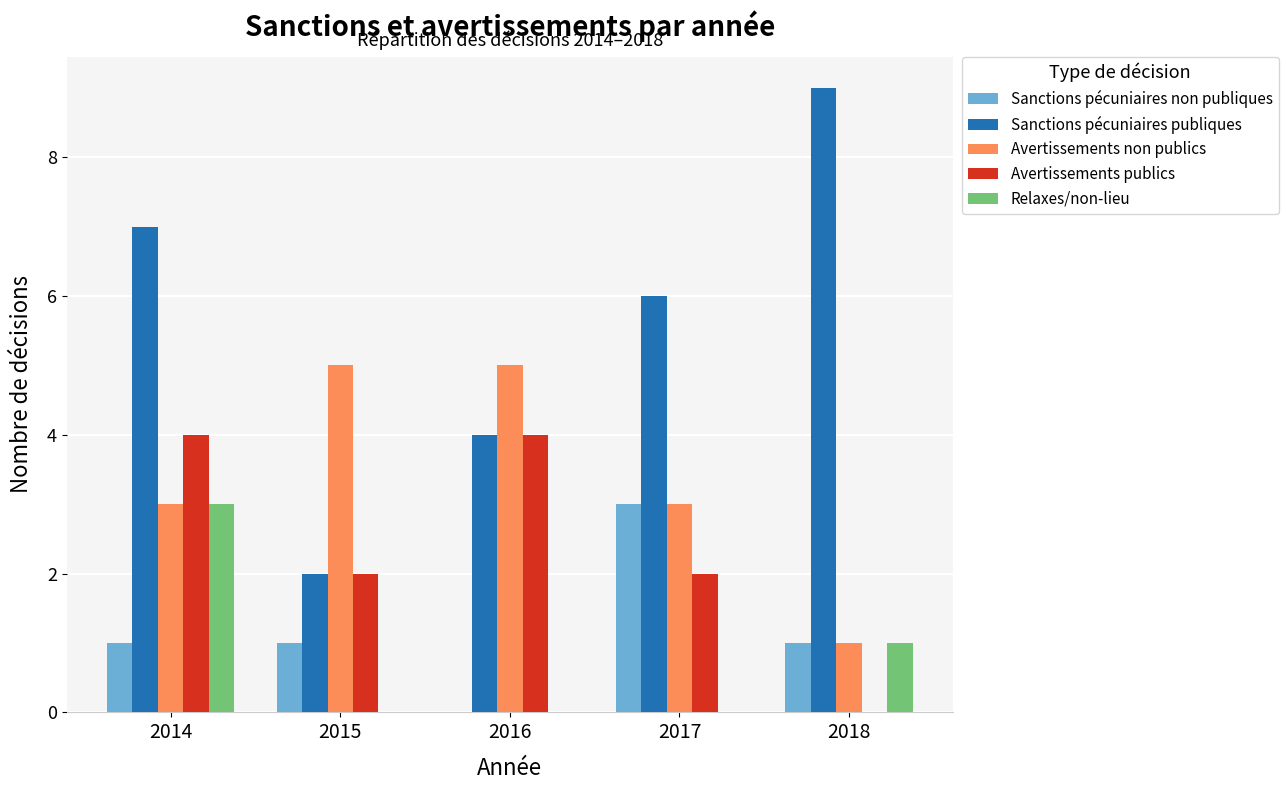

The value of Sanctions pécuniaires non publiques at 2017 is 5. True or false?

False